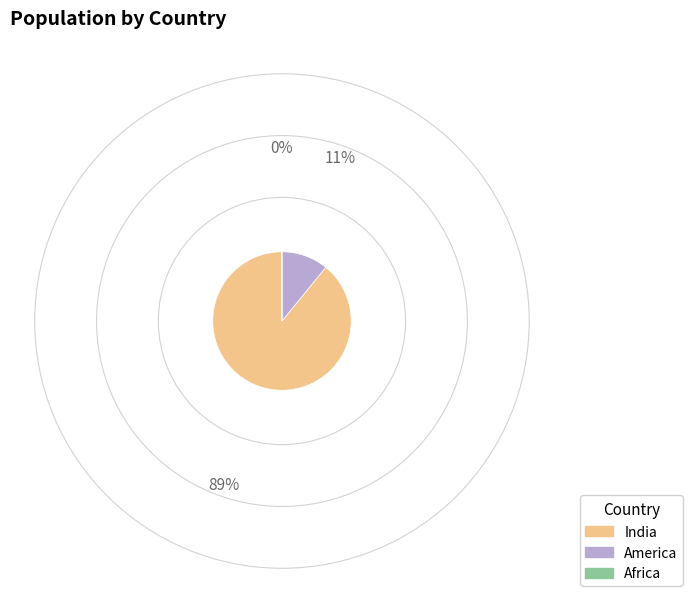

Does India represent more than half of the total?

Yes